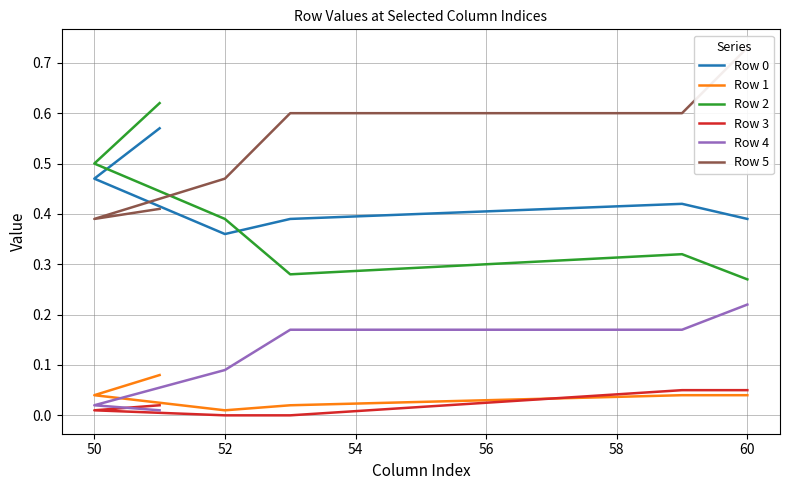

True or false: Row 4 and Row 5 intersect in this chart.

False